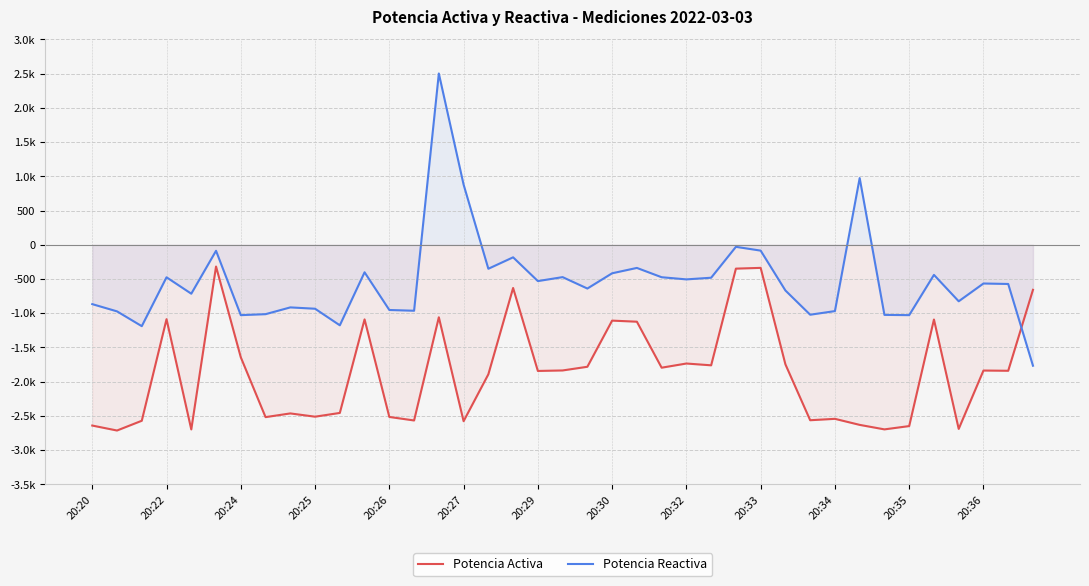

What are all the series names shown in the legend?

Potencia Activa, Potencia Reactiva